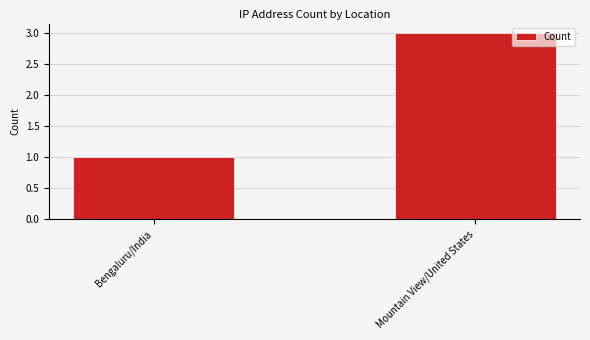

Which label corresponds to the smallest value in the chart?

Bengaluru/India